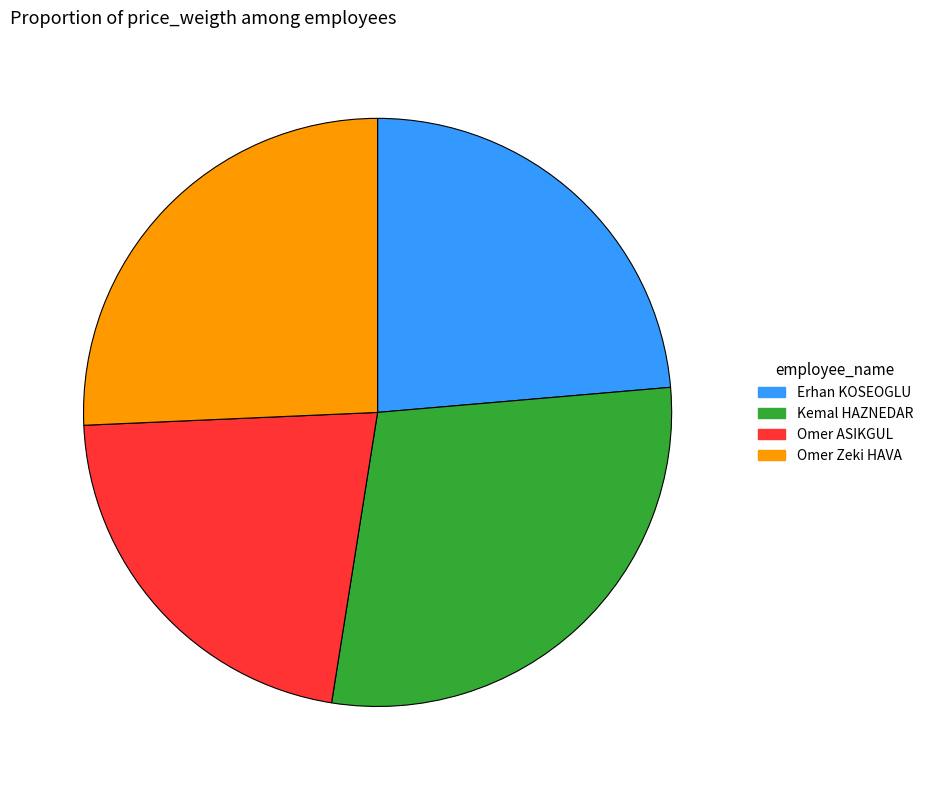

Rank the categories by value from lowest to highest.

Omer ASIKGUL, Erhan KOSEOGLU, Omer Zeki HAVA, Kemal HAZNEDAR